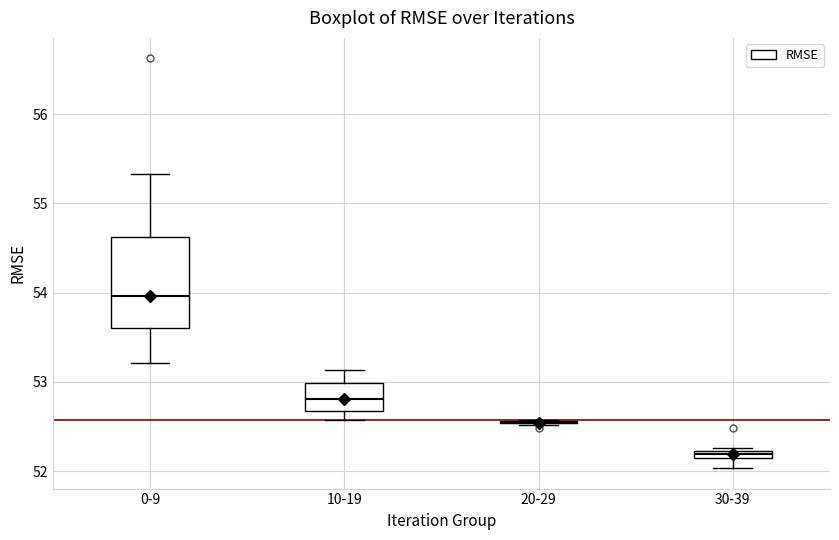

Where does the upper whisker of the box for 10-19 end on the y-axis? The values are not printed on the chart, so give them approximately, as read against the axis.

53.1